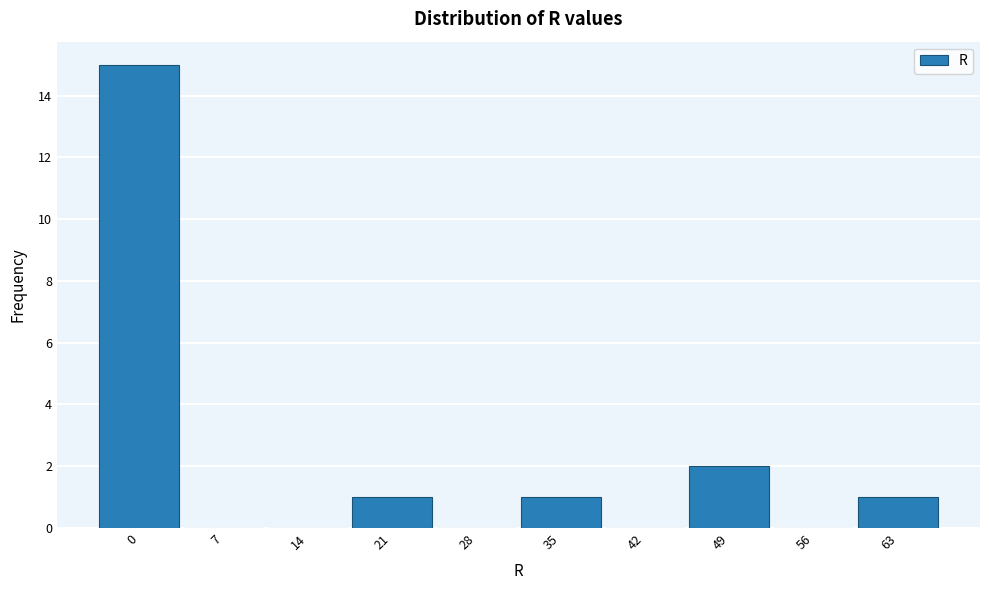

Reading left to right, extract all data points from this chart.

0=15	7=0	14=0	21=1	28=0	35=1	42=0	49=2	56=0	63=1